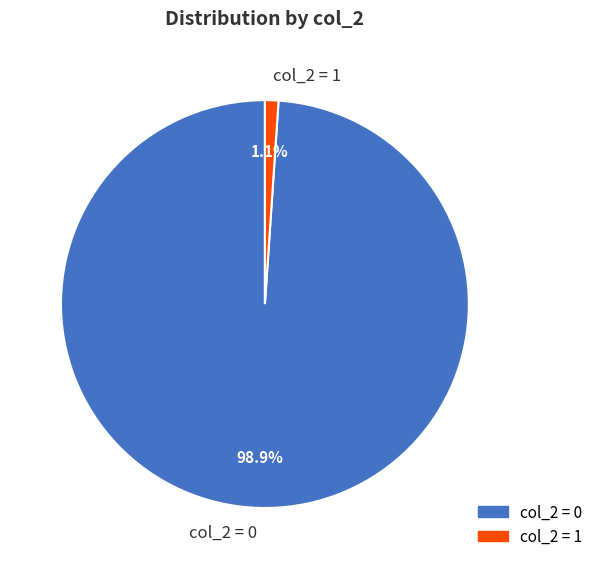

Which has a higher value, col_2 = 0 or col_2 = 1?

col_2 = 0